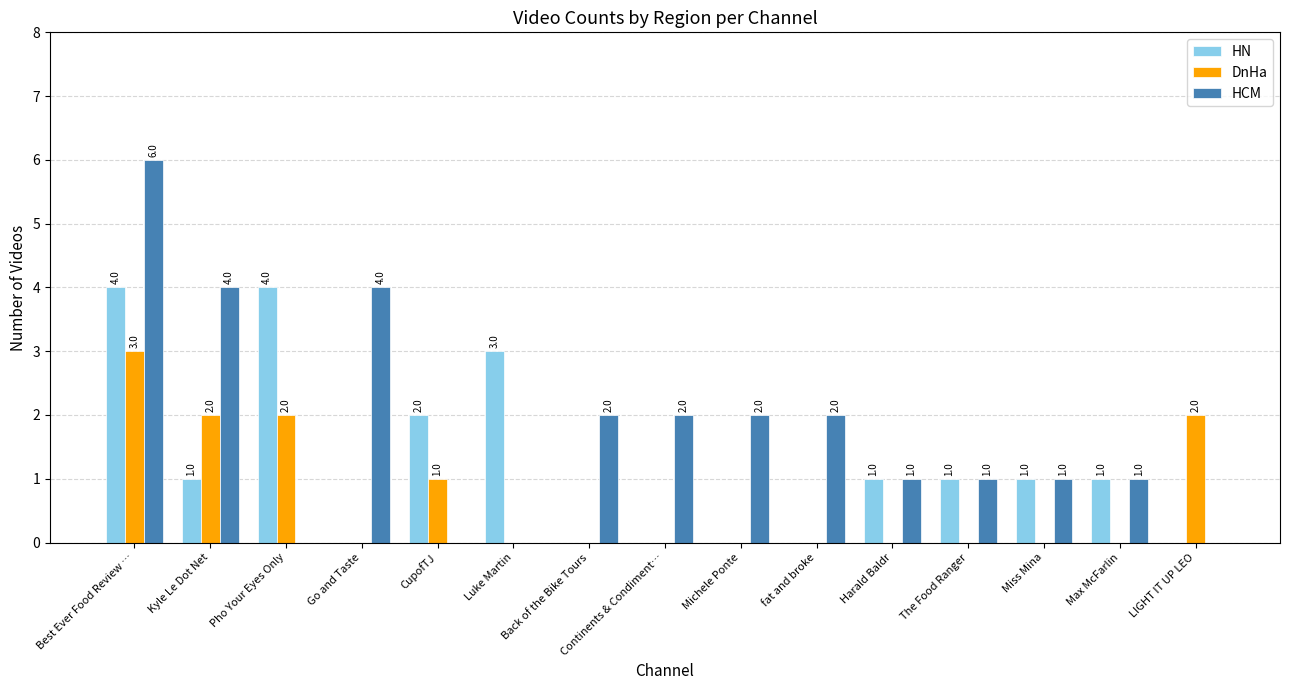

What are all the series names shown in the legend?

HN, DnHa, HCM